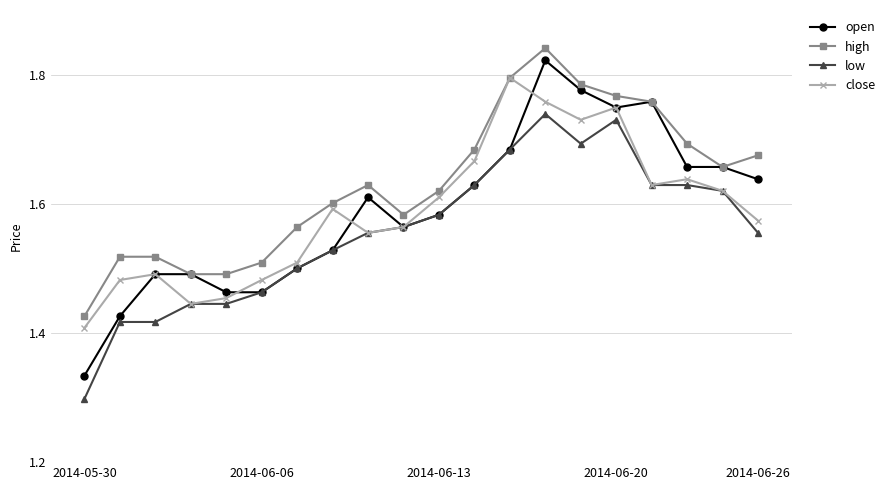

Which series has the largest range (max minus min)?

open